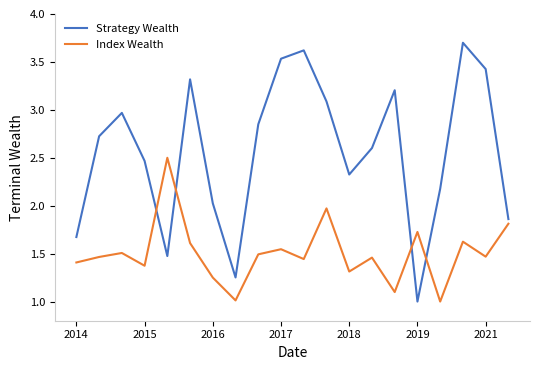

What is the lowest value of the Index Wealth series?

1.0